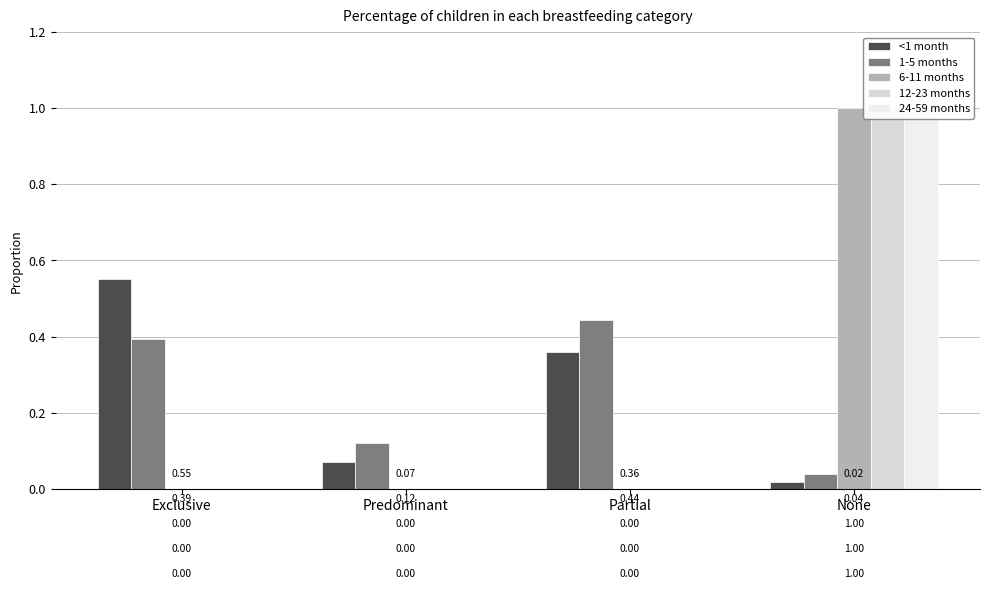

Rank the categories by <1 month value from highest to lowest.

Exclusive, Partial, Predominant, None